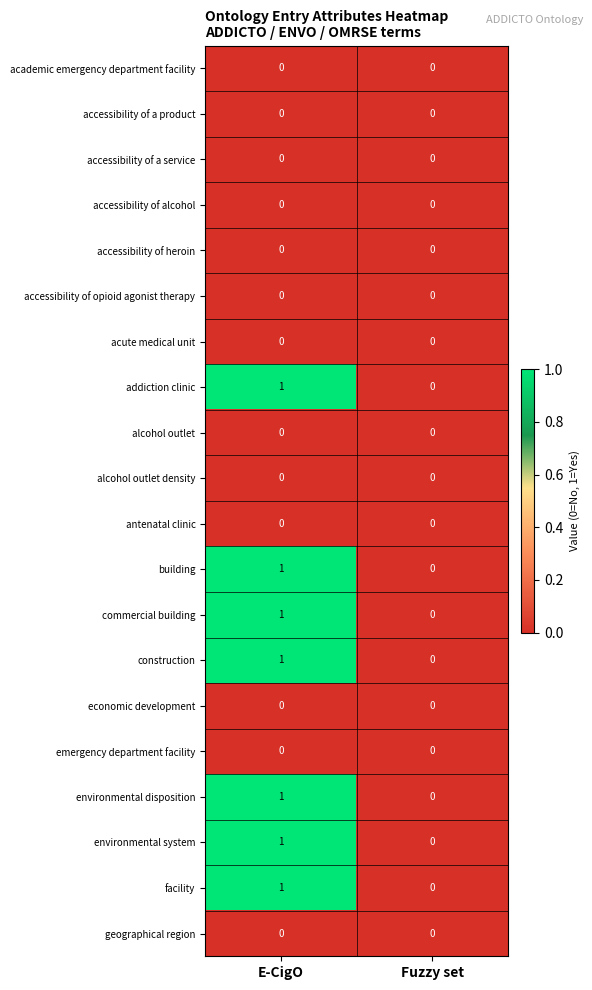

List the labels in order of environmental disposition value, smallest first.

Fuzzy set, E-CigO